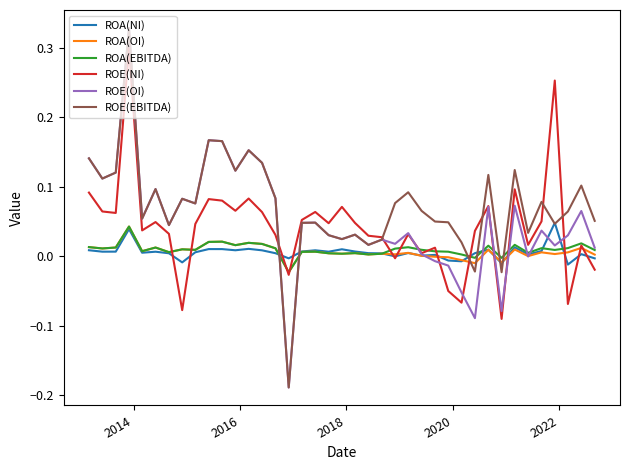

What are all the series names shown in the legend?

ROA(NI), ROA(OI), ROA(EBITDA), ROE(NI), ROE(OI), ROE(EBITDA)